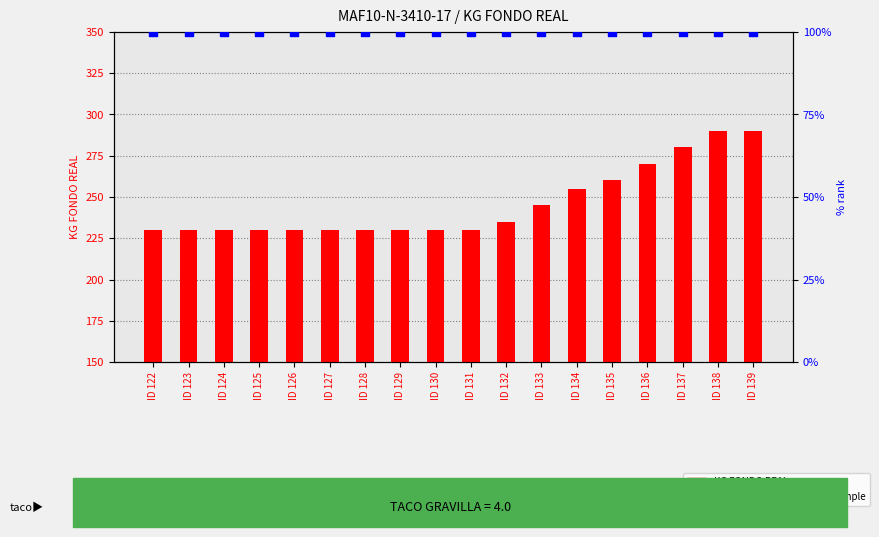

Which series has the largest total across all categories?

KG FONDO REAL